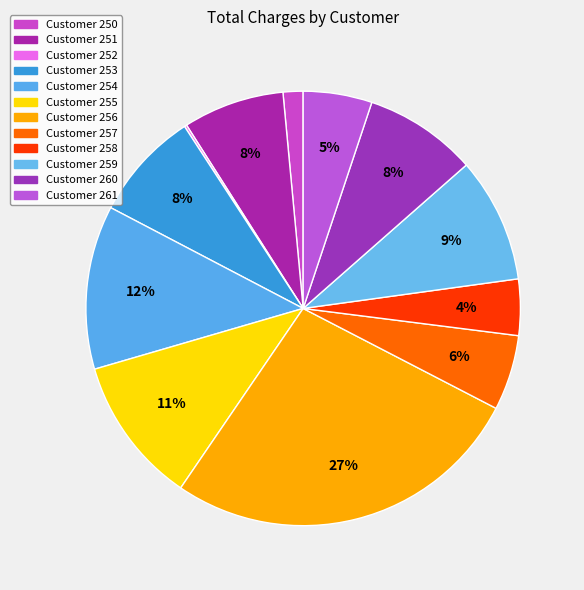

Approximately how many times larger is the value at Customer 253 compared to Customer 258?

1.9